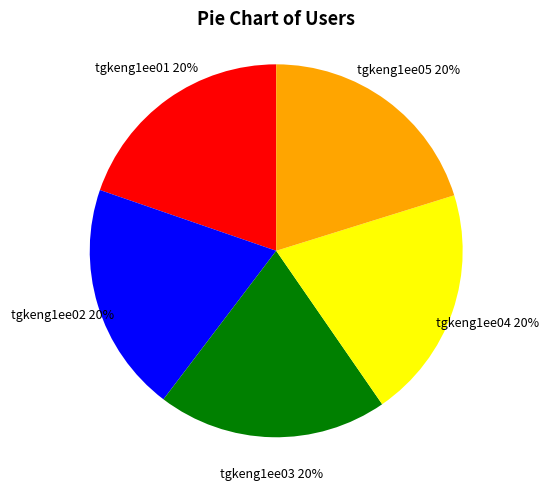

Is the sum of tgkeng1ee04 and tgkeng1ee02 greater than half?

No